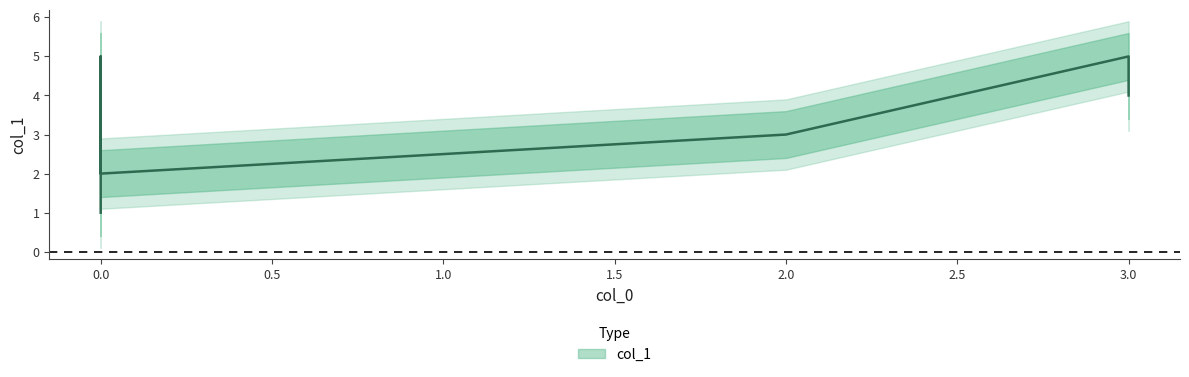

Reading left to right, extract all data points from this chart.

0=1	0=5	0=2	3=5	2=3	3=4